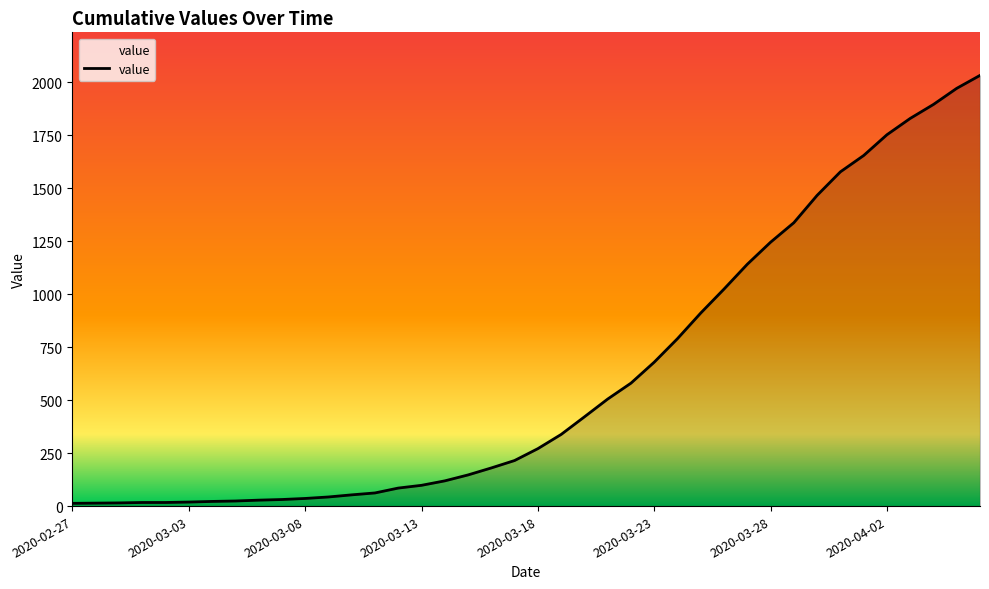

What is the maximum value shown in the chart?

2032